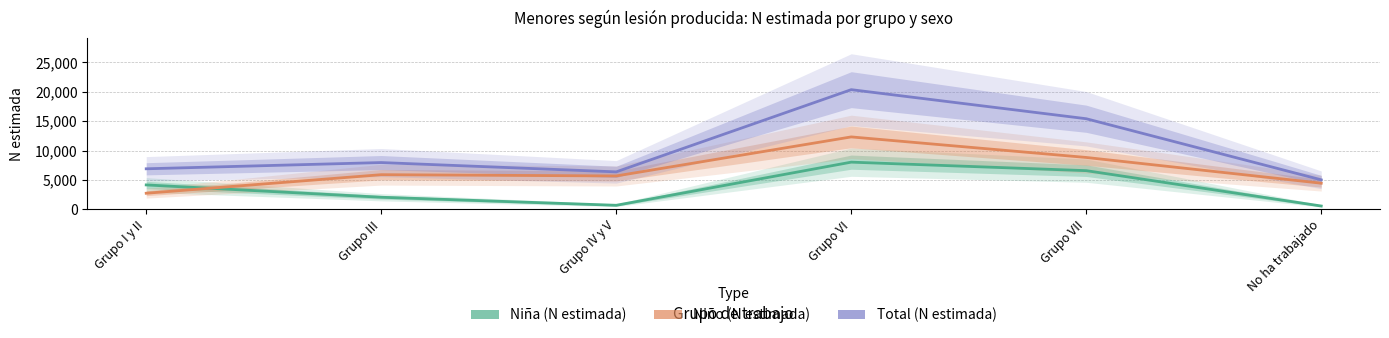

What is the difference between the highest and lowest values at Grupo VII?

8835